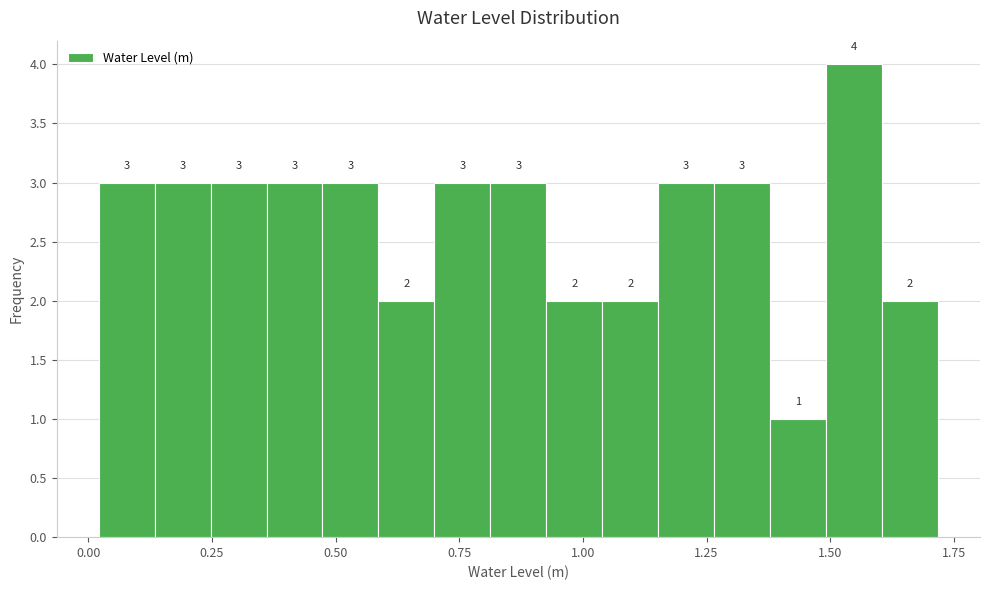

Around what value on the x-axis is the tallest bar? Give the approximate position of its centre, as read against the axis.

1.55